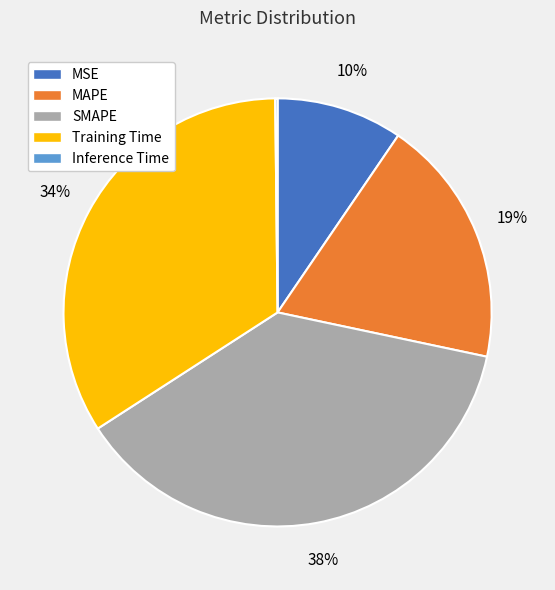

To the nearest percent, what portion does MAPE represent?

19%